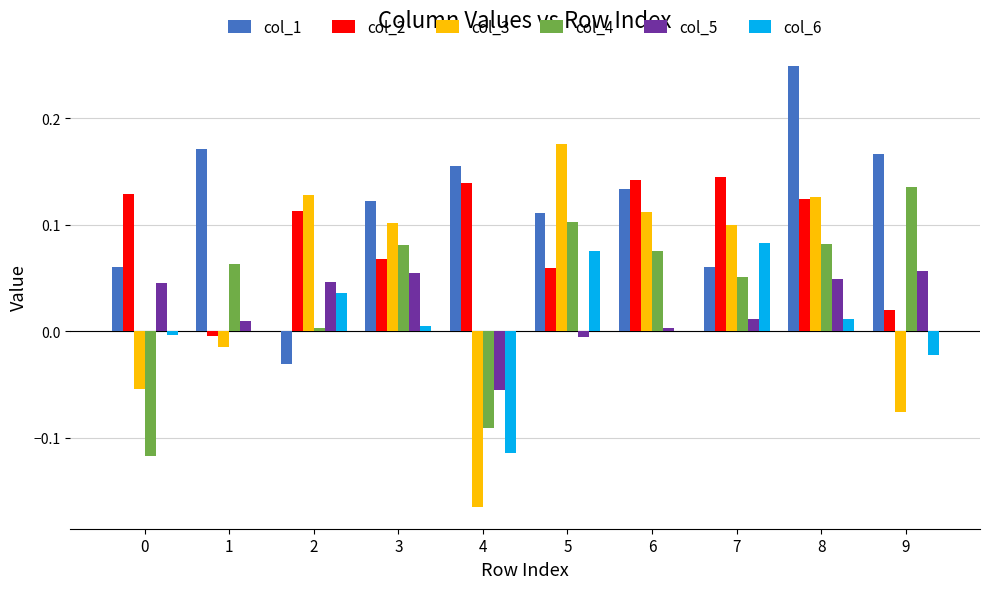

Which series changed the most between 7 and 8?

col_1